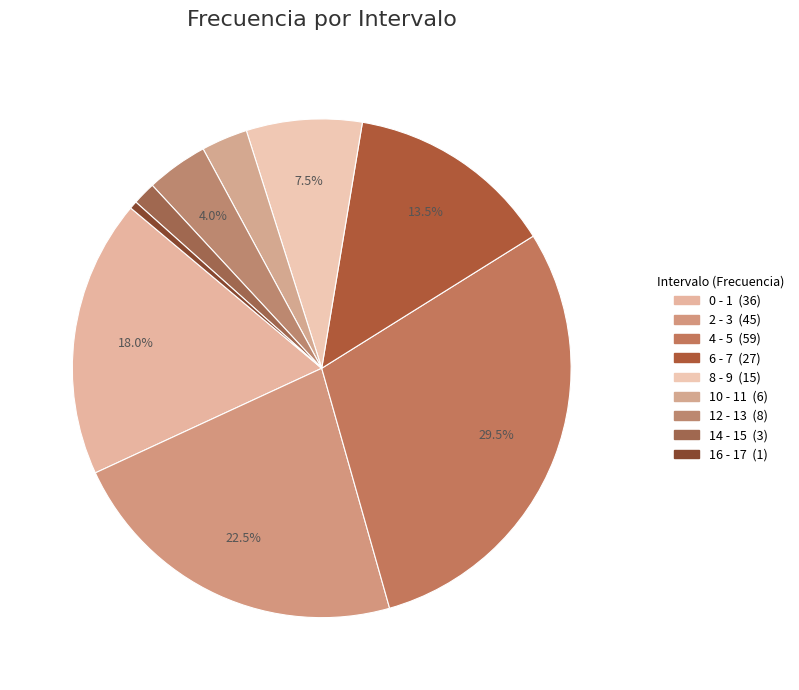

Is there any slice that represents more than half of the pie?

No